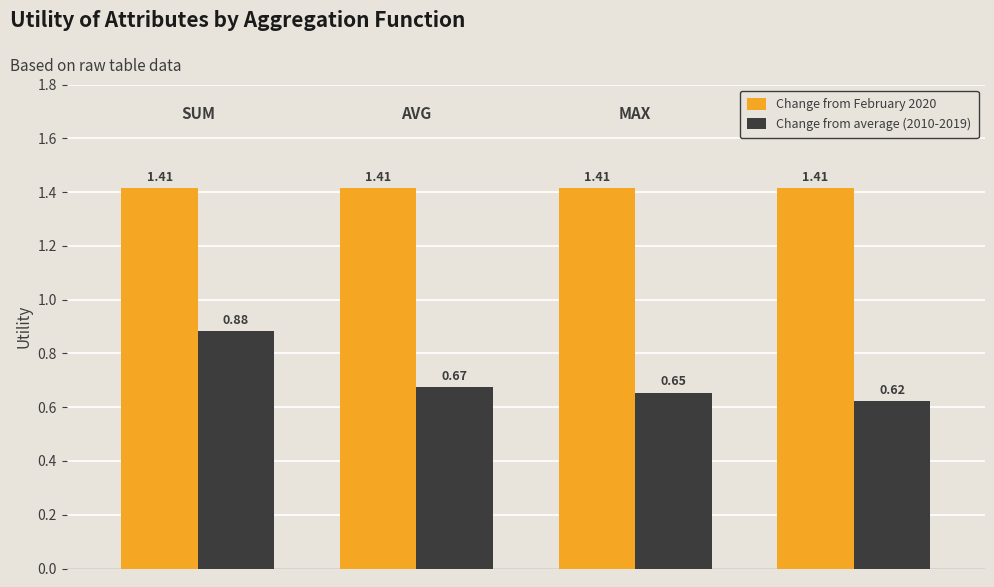

Count the number of categories in the chart.

4